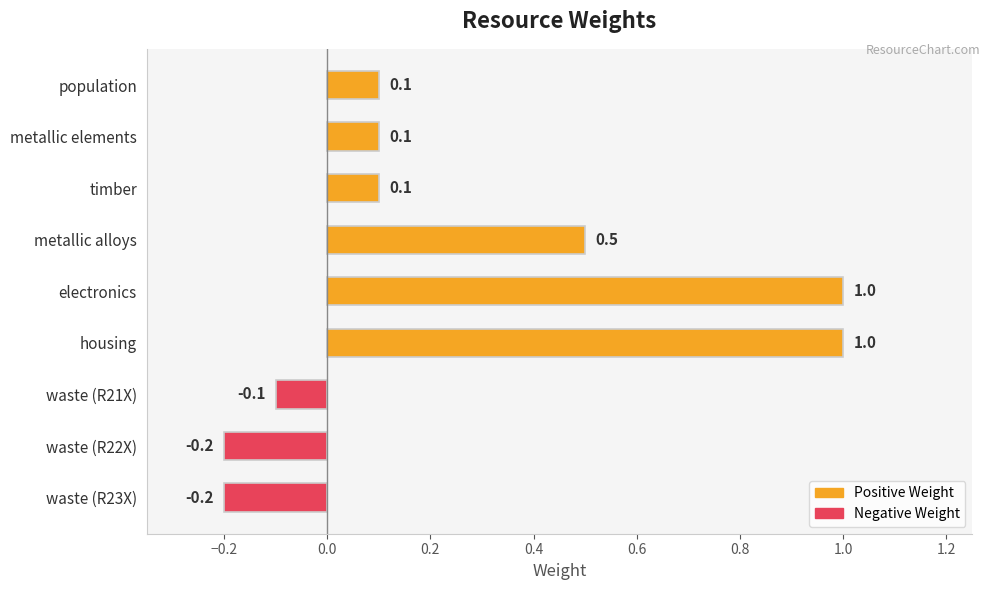

What is the greatest value displayed?

1.0